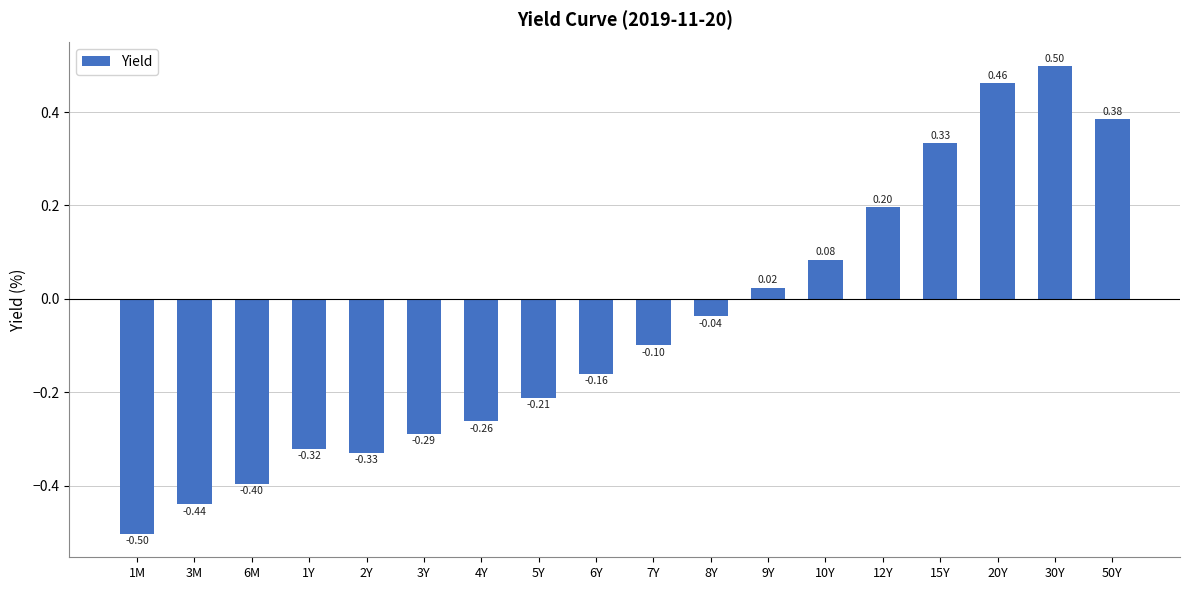

List the labels in order of value, smallest first.

1M, 3M, 6M, 2Y, 1Y, 3Y, 4Y, 5Y, 6Y, 7Y, 8Y, 9Y, 10Y, 12Y, 15Y, 50Y, 20Y, 30Y